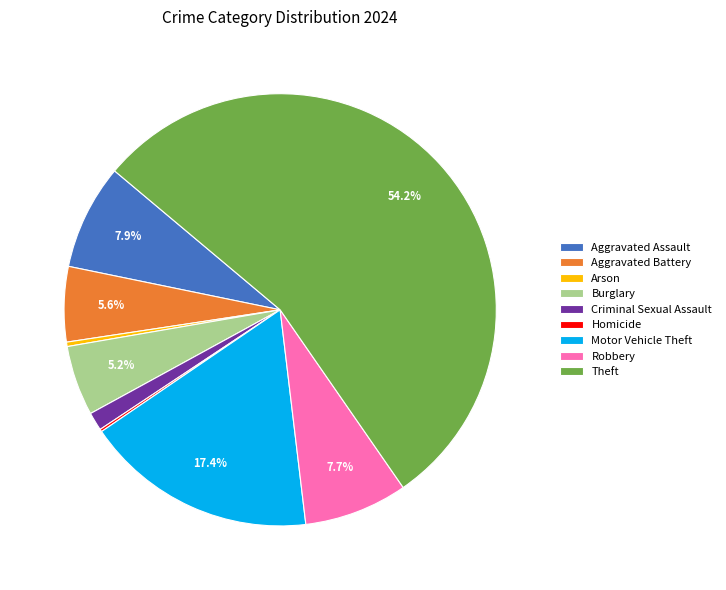

What is the ratio of the value at Aggravated Assault to the value at Burglary?

1.5